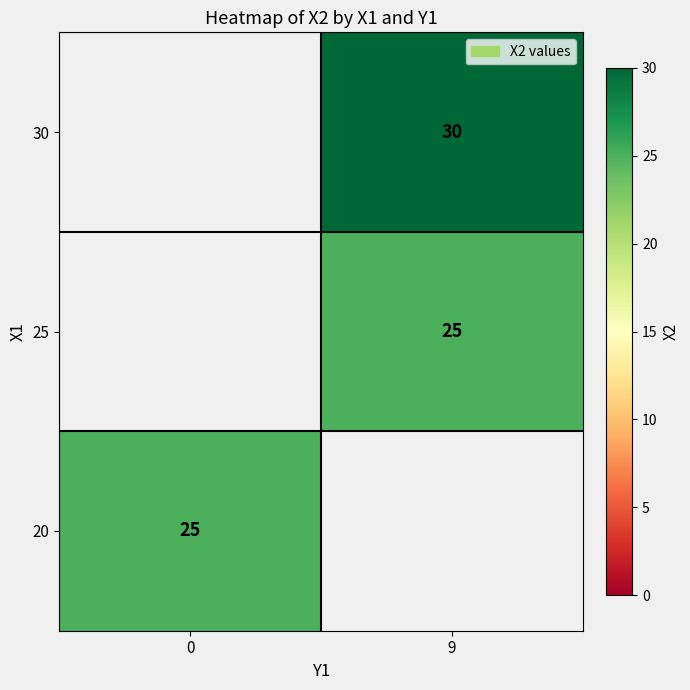

The 25 series shows 25 at 9. True or false?

True